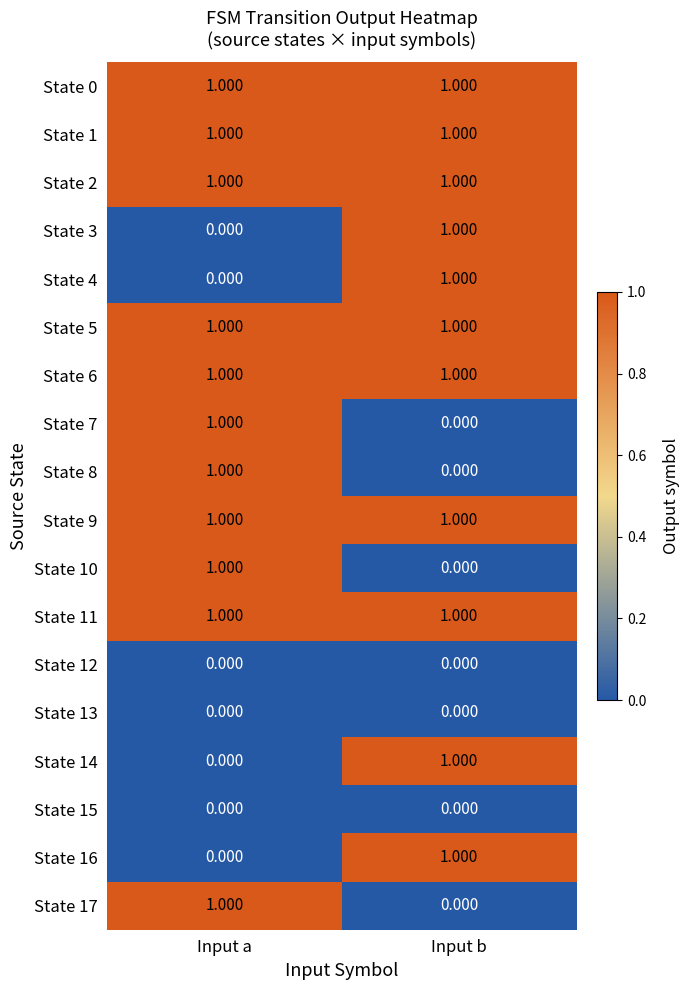

Which category has the highest value in the State 14 series?

Input b